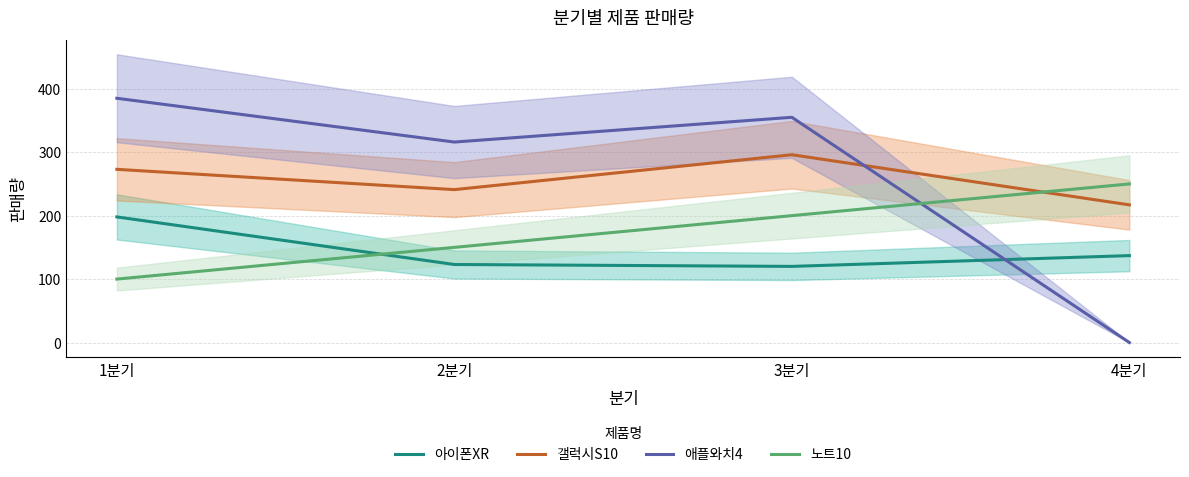

True or false: 노트10 has more than 2 points higher than both neighbors.

False